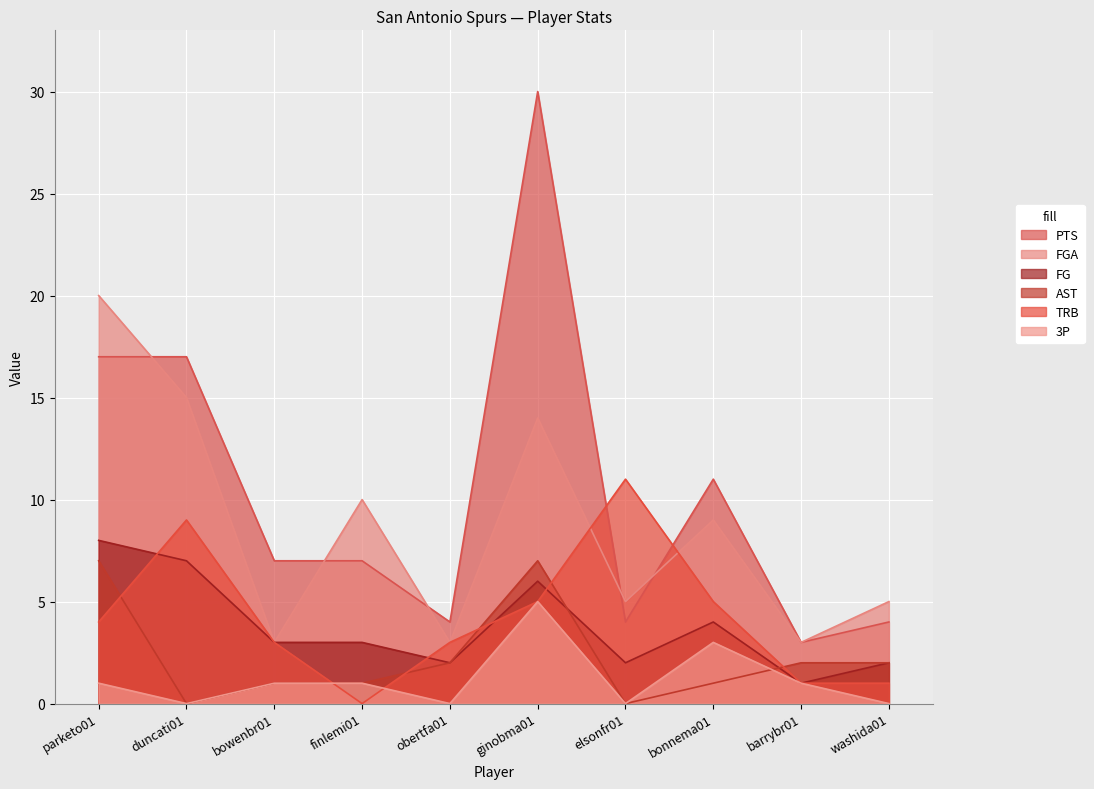

Reading left to right, transcribe all the data shown in this chart.

PTS: parketo01=17	duncati01=17	bowenbr01=7	finlemi01=7	obertfa01=4	ginobma01=30	elsonfr01=4	bonnema01=11	barrybr01=3	washida01=4
FGA: parketo01=20	duncati01=15	bowenbr01=3	finlemi01=10	obertfa01=3	ginobma01=14	elsonfr01=5	bonnema01=9	barrybr01=3	washida01=5
FG: parketo01=8	duncati01=7	bowenbr01=3	finlemi01=3	obertfa01=2	ginobma01=6	elsonfr01=2	bonnema01=4	barrybr01=1	washida01=2
AST: parketo01=7	duncati01=0	bowenbr01=1	finlemi01=1	obertfa01=2	ginobma01=7	elsonfr01=0	bonnema01=1	barrybr01=2	washida01=2
TRB: parketo01=4	duncati01=9	bowenbr01=3	finlemi01=0	obertfa01=3	ginobma01=5	elsonfr01=11	bonnema01=5	barrybr01=1	washida01=1
3P: parketo01=1	duncati01=0	bowenbr01=1	finlemi01=1	obertfa01=0	ginobma01=5	elsonfr01=0	bonnema01=3	barrybr01=1	washida01=0